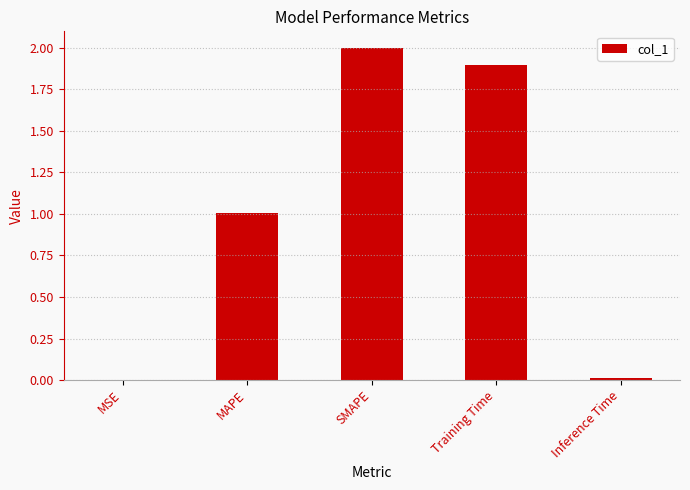

How many values exceed 1?

3